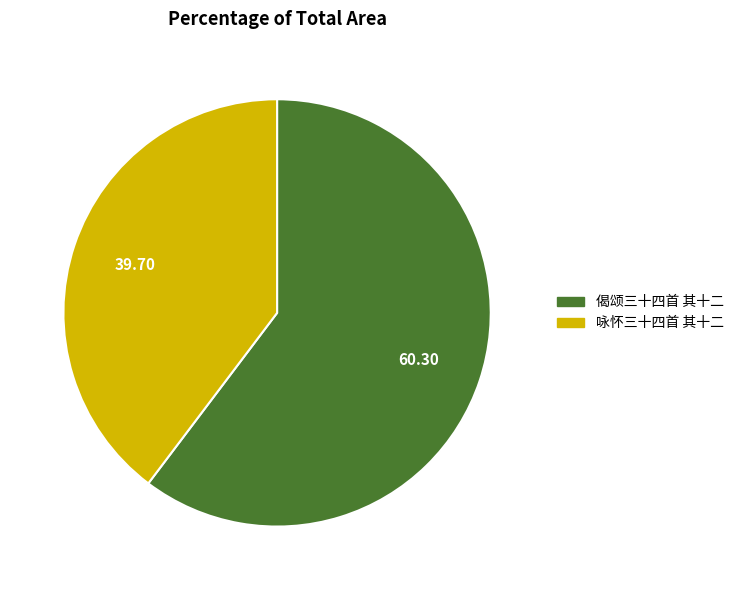

Between 咏怀三十四首 其十二 and 偈颂三十四首 其十二, which is larger?

偈颂三十四首 其十二